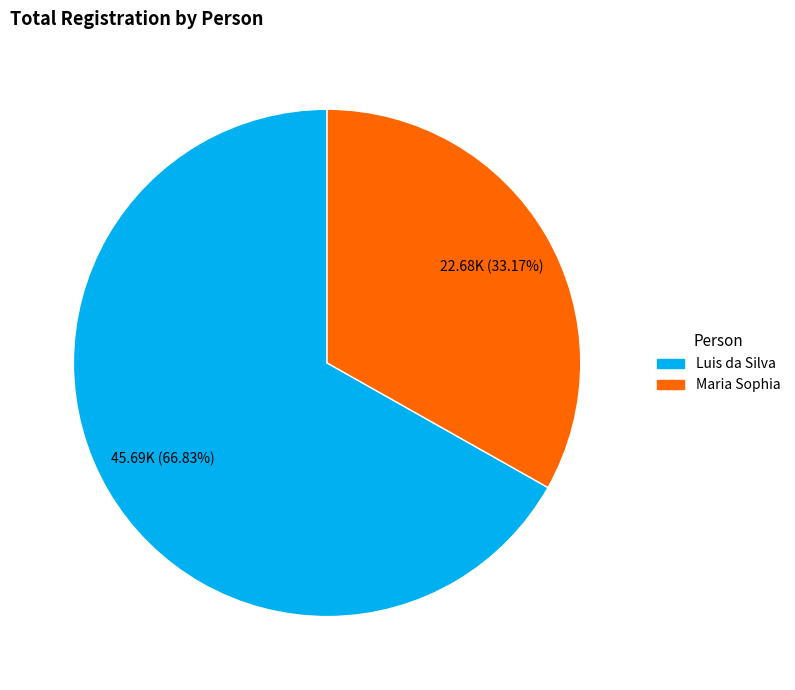

Is it true that Maria Sophia is 42% of the pie?

False